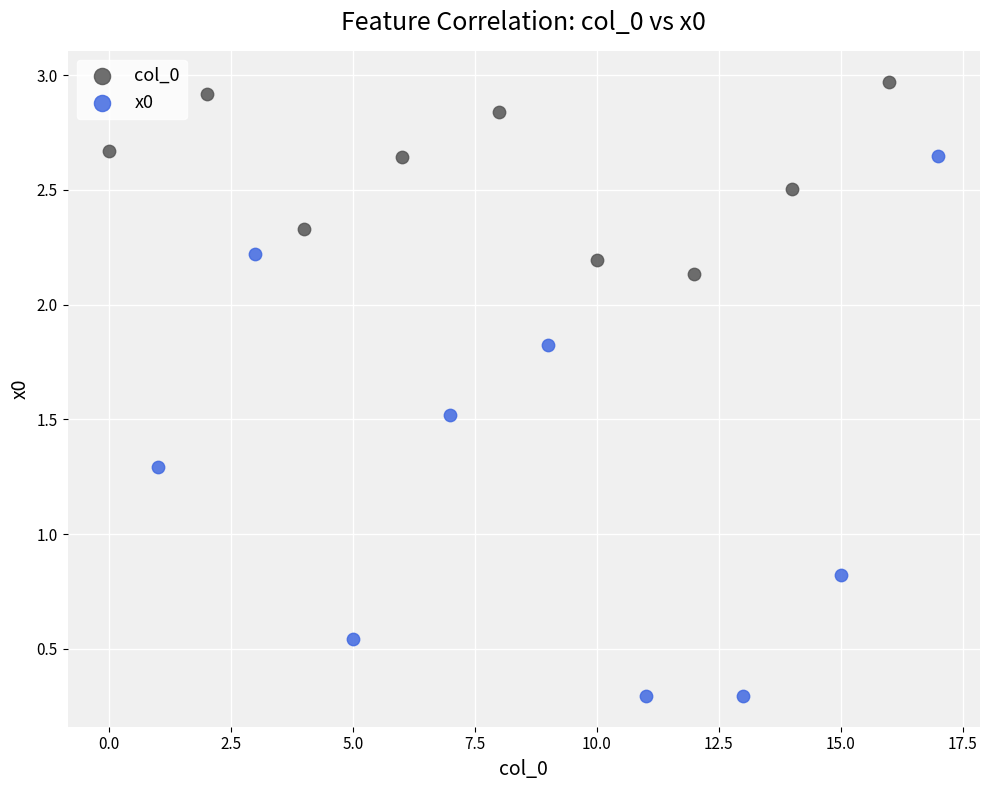

Which series reaches the minimum Y coordinate?

x0